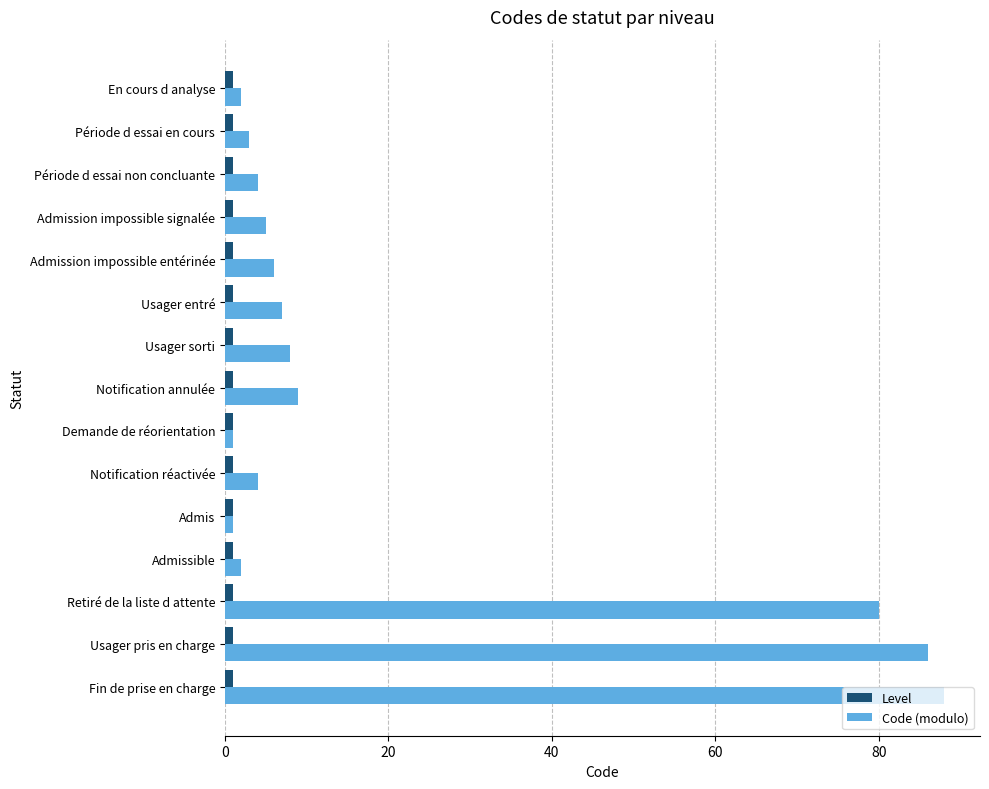

Rank the series by their maximum value, from highest to lowest.

Code (modulo), Level